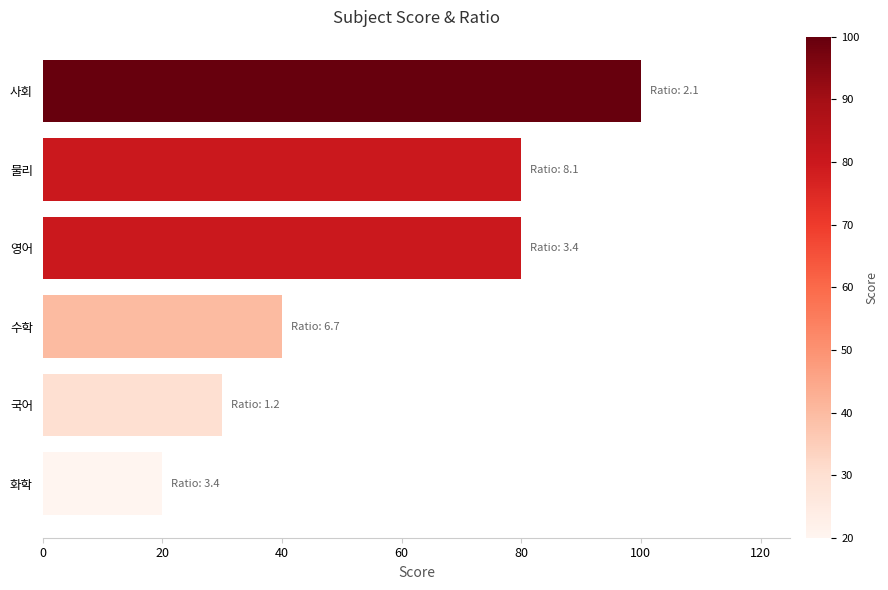

At which category does the chart reach its minimum across all series?

화학